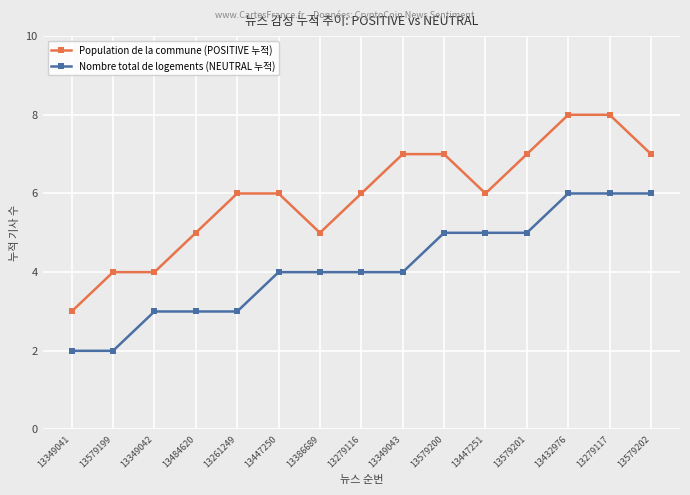

What are all the series names shown in the legend?

Population de la commune (POSITIVE 누적), Nombre total de logements (NEUTRAL 누적)